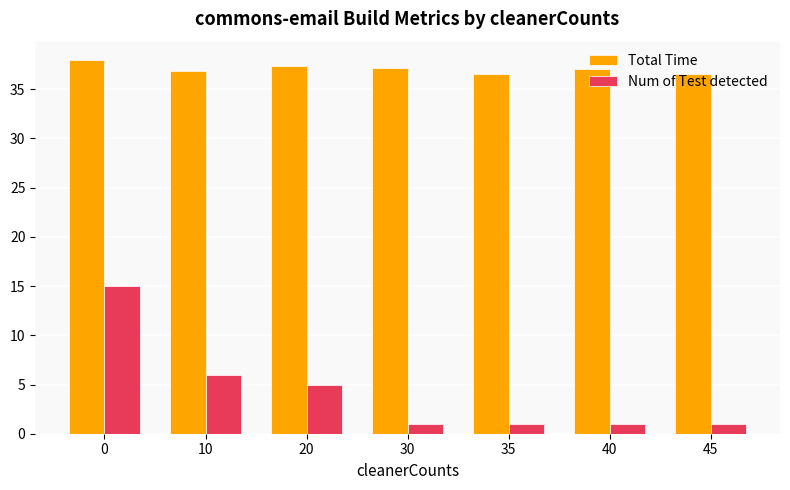

What is the difference between the highest and lowest values at 30?

36.1